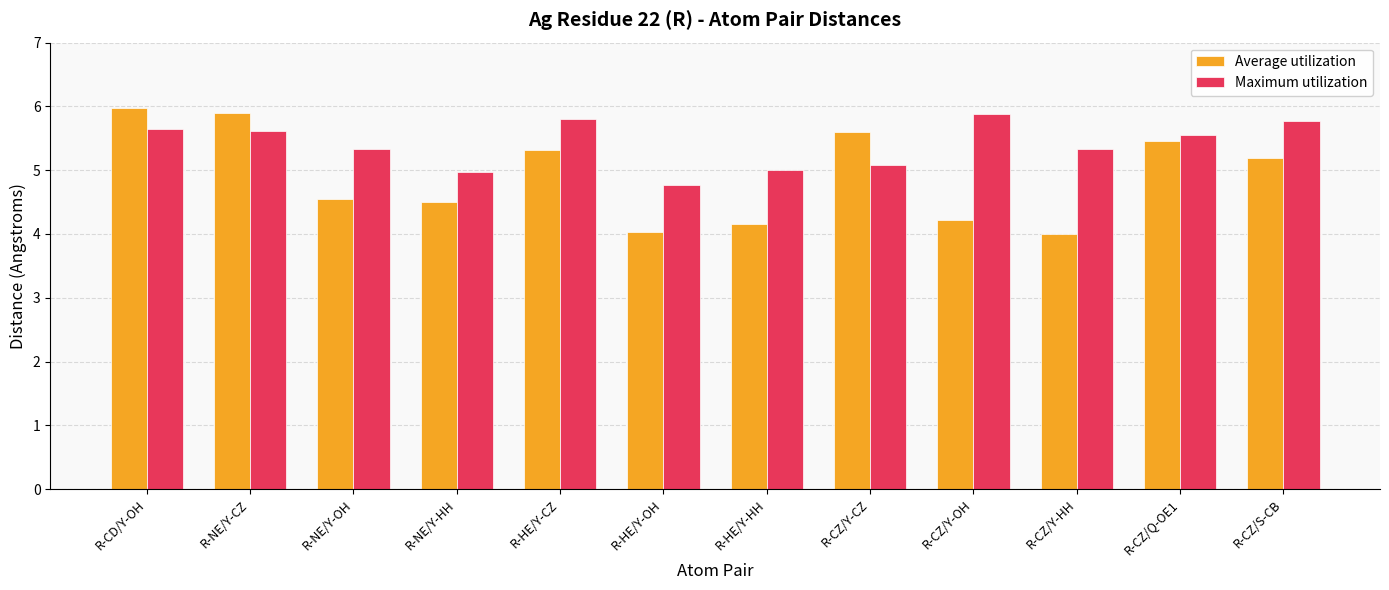

Which category has the highest value in the Maximum utilization series?

R-CZ/Y-OH